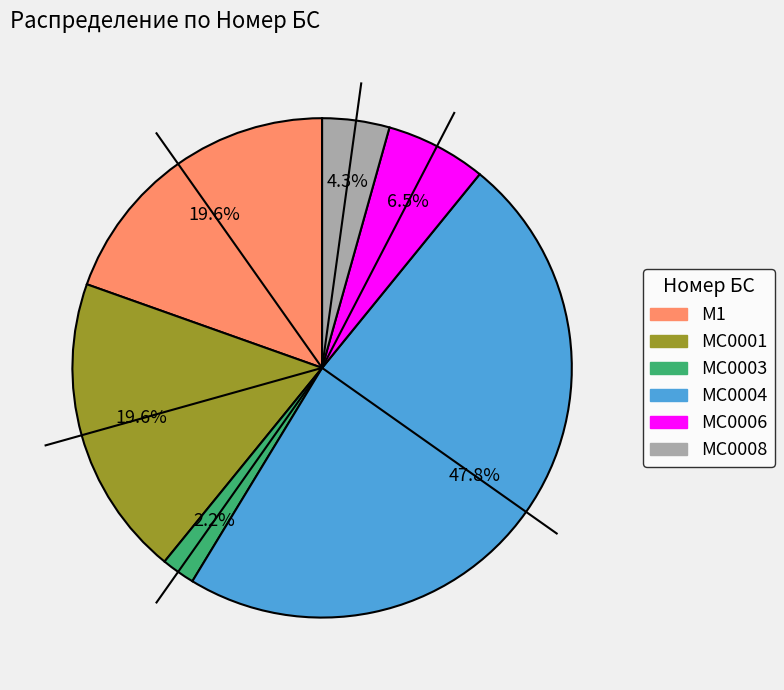

The MC0003 slice represents 2% of the pie. True or false?

True